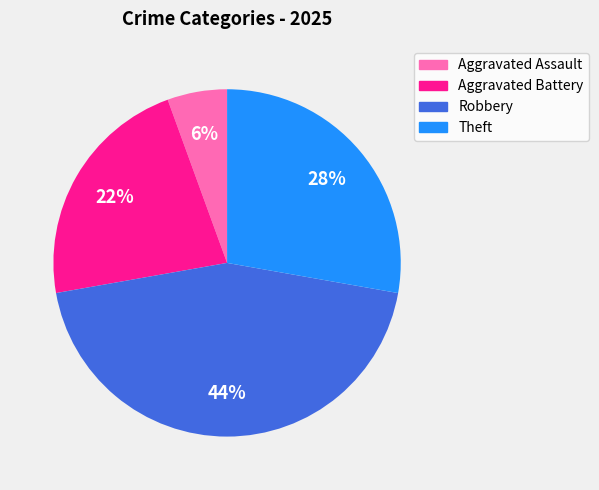

How many segments does this pie chart have?

4